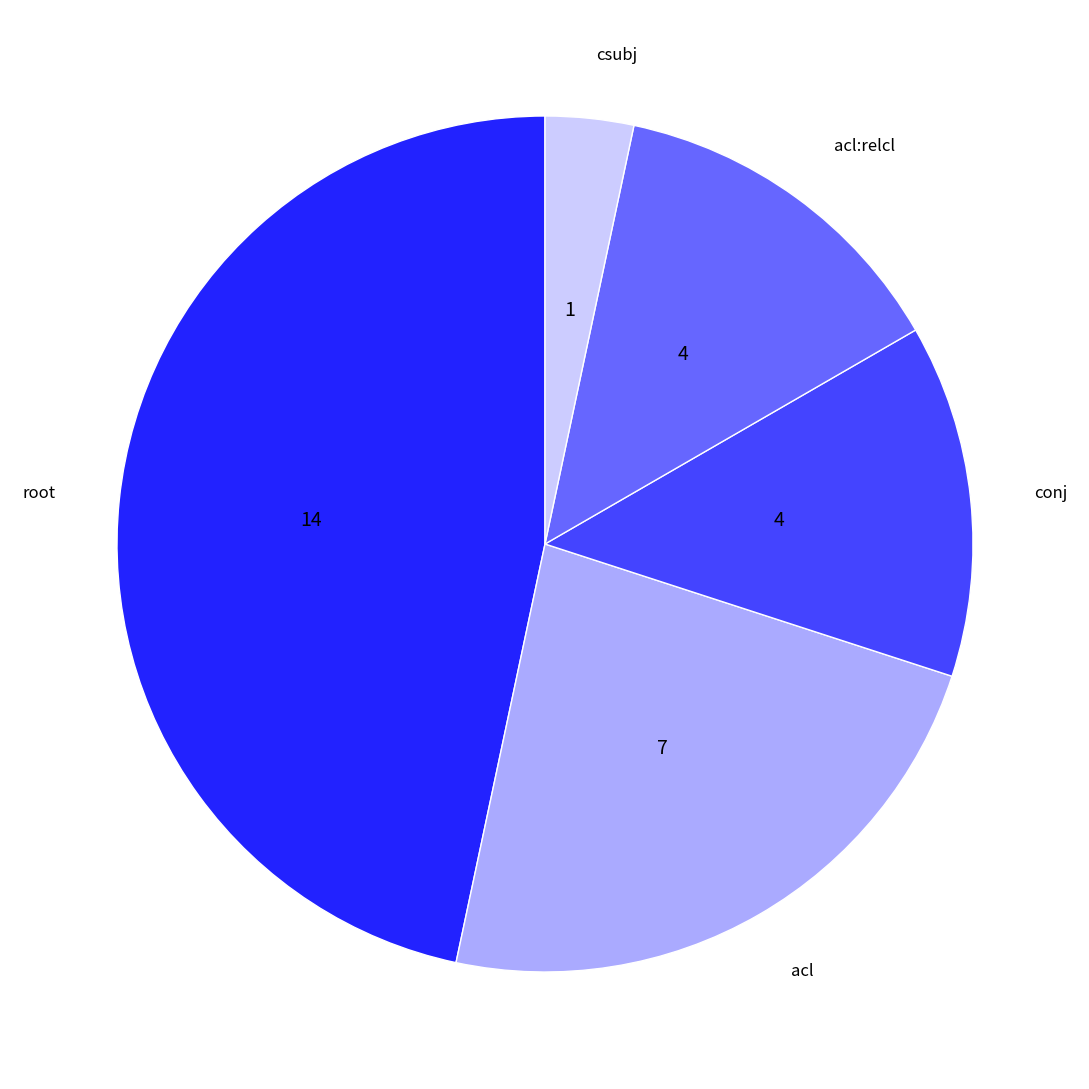

What is the largest slice in the pie chart?

root